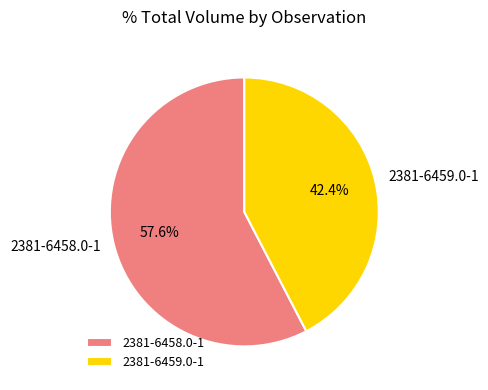

To the nearest percent, what portion does 2381-6459.0-1 represent?

42%